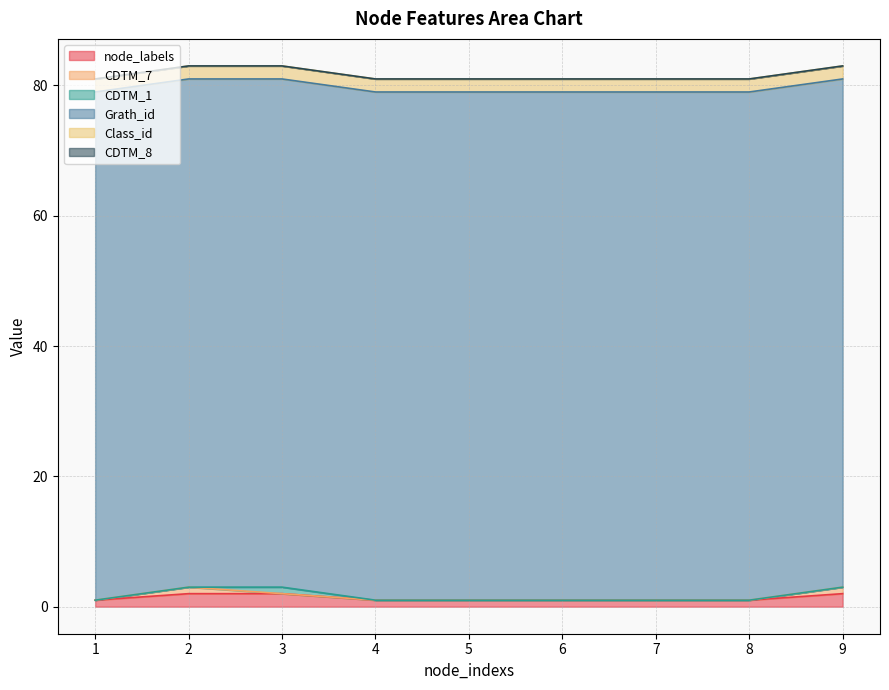

At which category is the sum across all series the highest?

2